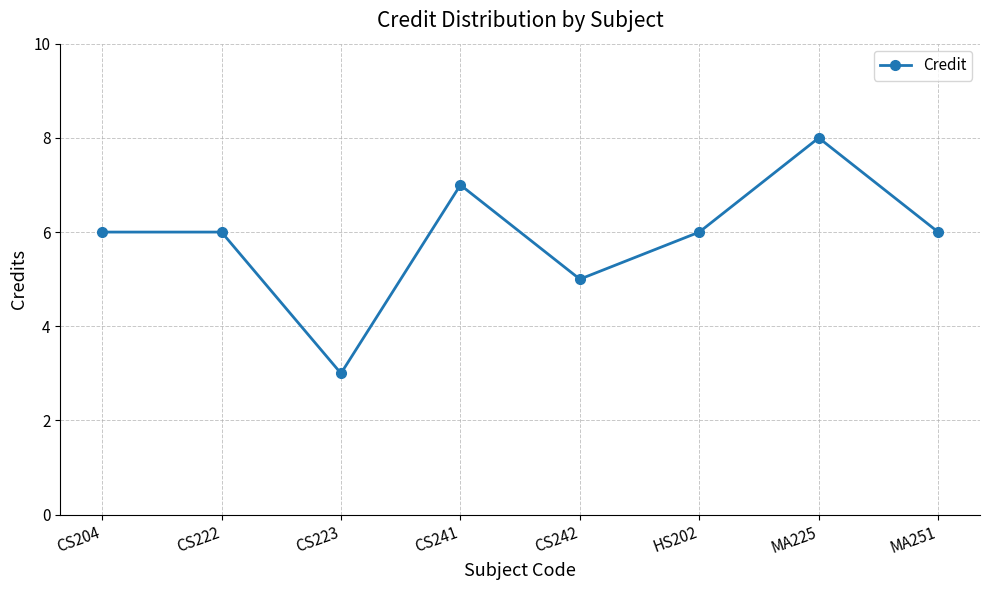

Read the value at MA225.

8